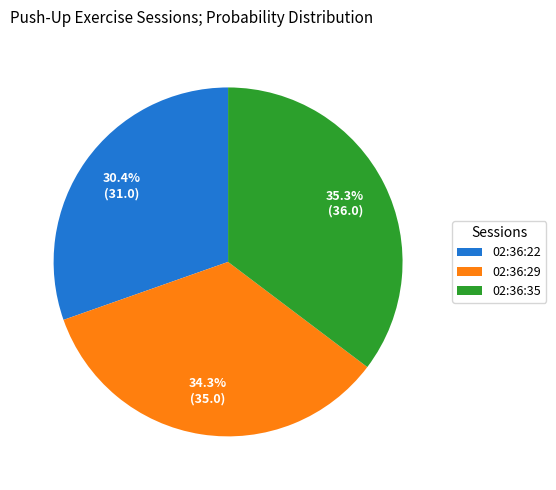

How many slices are in this pie chart?

3